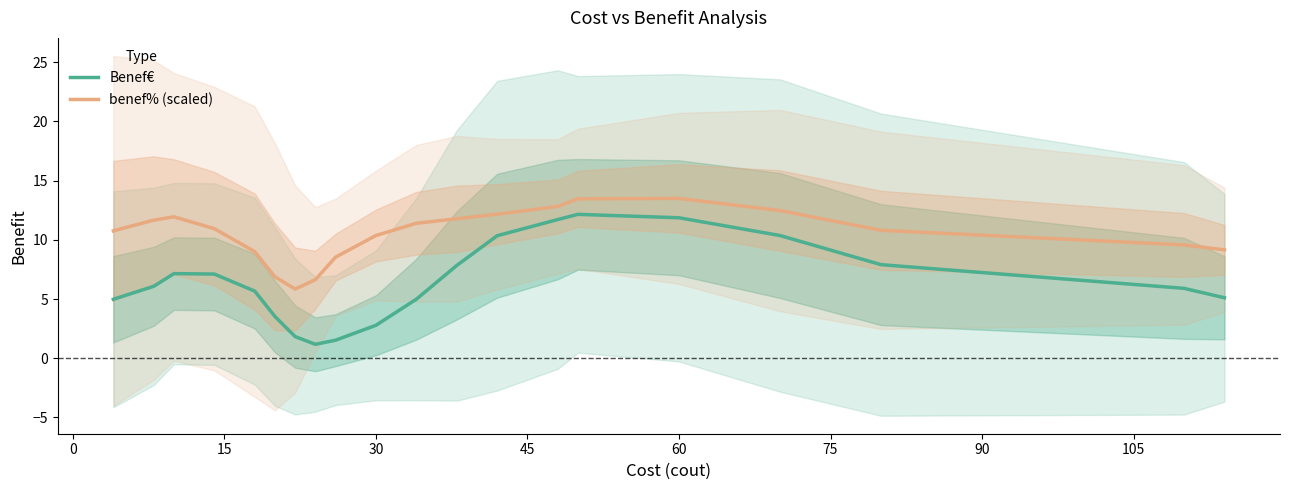

Is it true that benef% (scaled) equals 13.5 at 60?

True